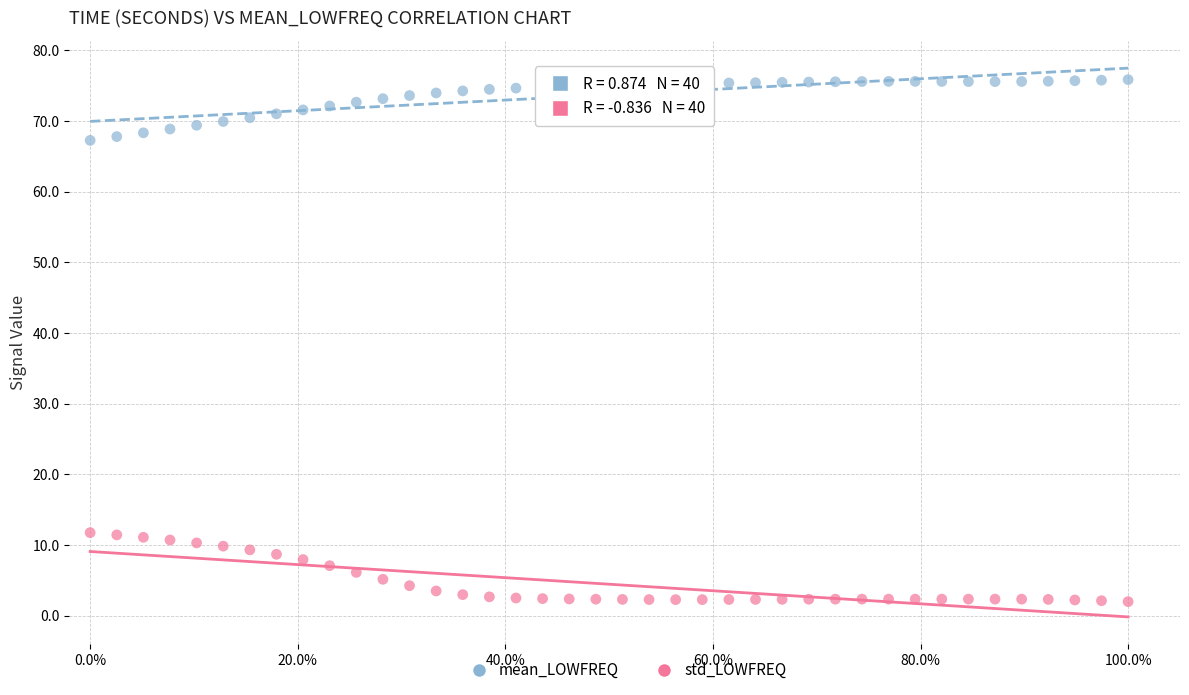

Across all data points, what is the range of Y values (max minus min)?

73.9